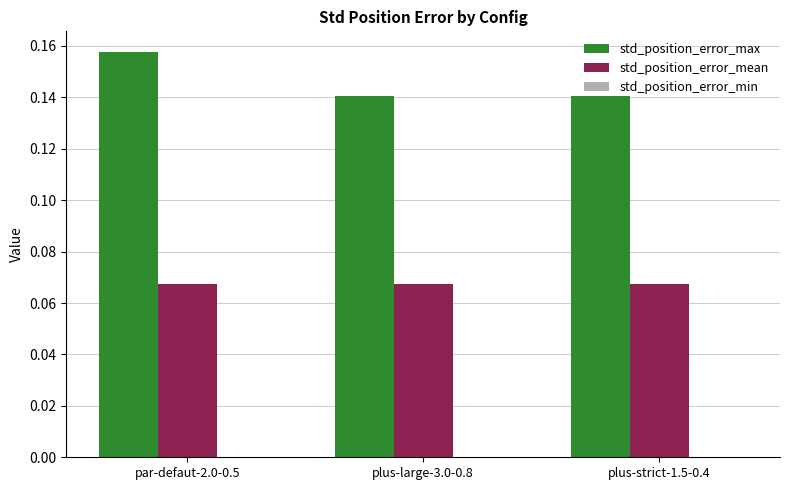

How many data points does each series have?

3